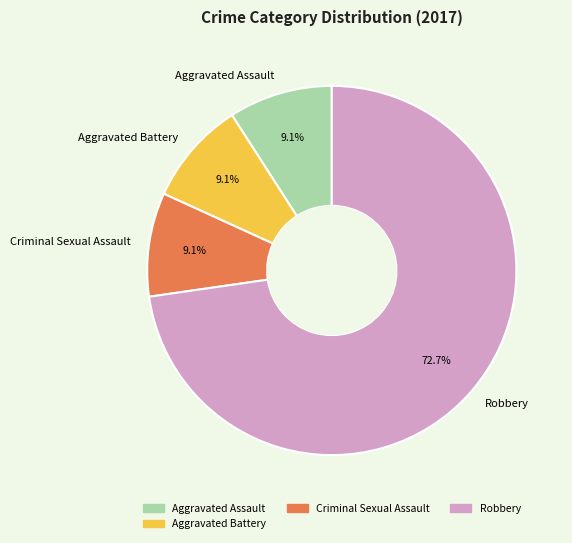

To the nearest percent, what percentage of the pie is Robbery?

73%